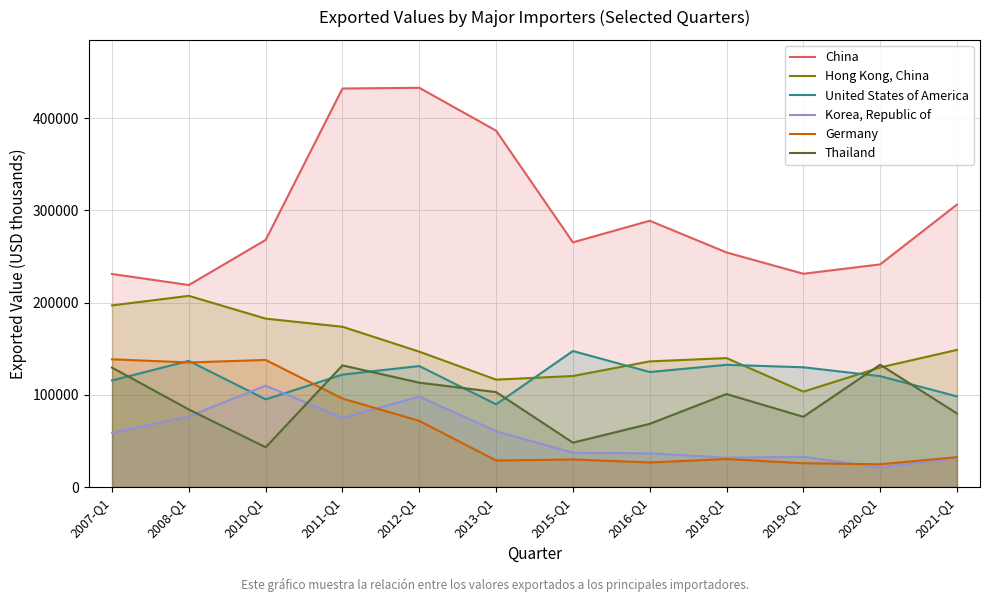

Reading right to left, extract all data points from this chart.

China: 2021-Q1=306309	2020-Q1=241423	2019-Q1=231256	2018-Q1=254356	2016-Q1=288748	2015-Q1=265313	2013-Q1=386417	2012-Q1=432922	2011-Q1=432140	2010-Q1=267957	2008-Q1=219036	2007-Q1=230996
Hong Kong, China: 2021-Q1=148688	2020-Q1=129679	2019-Q1=103370	2018-Q1=139801	2016-Q1=136218	2015-Q1=120376	2013-Q1=116428	2012-Q1=146790	2011-Q1=173786	2010-Q1=182597	2008-Q1=207303	2007-Q1=196956
United States of America: 2021-Q1=98264	2020-Q1=120224	2019-Q1=129844	2018-Q1=132490	2016-Q1=124705	2015-Q1=147459	2013-Q1=89643	2012-Q1=131192	2011-Q1=121894	2010-Q1=95049	2008-Q1=136787	2007-Q1=115533
Korea, Republic of: 2021-Q1=31555	2020-Q1=21188	2019-Q1=32738	2018-Q1=31809	2016-Q1=36516	2015-Q1=37104	2013-Q1=60416	2012-Q1=98057	2011-Q1=74992	2010-Q1=109903	2008-Q1=76621	2007-Q1=58795
Germany: 2021-Q1=32386	2020-Q1=24639	2019-Q1=25780	2018-Q1=30316	2016-Q1=26609	2015-Q1=29876	2013-Q1=28723	2012-Q1=71710	2011-Q1=95917	2010-Q1=137783	2008-Q1=135046	2007-Q1=138506
Thailand: 2021-Q1=79785	2020-Q1=132624	2019-Q1=76113	2018-Q1=100806	2016-Q1=68490	2015-Q1=48088	2013-Q1=102909	2012-Q1=113129	2011-Q1=131904	2010-Q1=43087	2008-Q1=84051	2007-Q1=129457